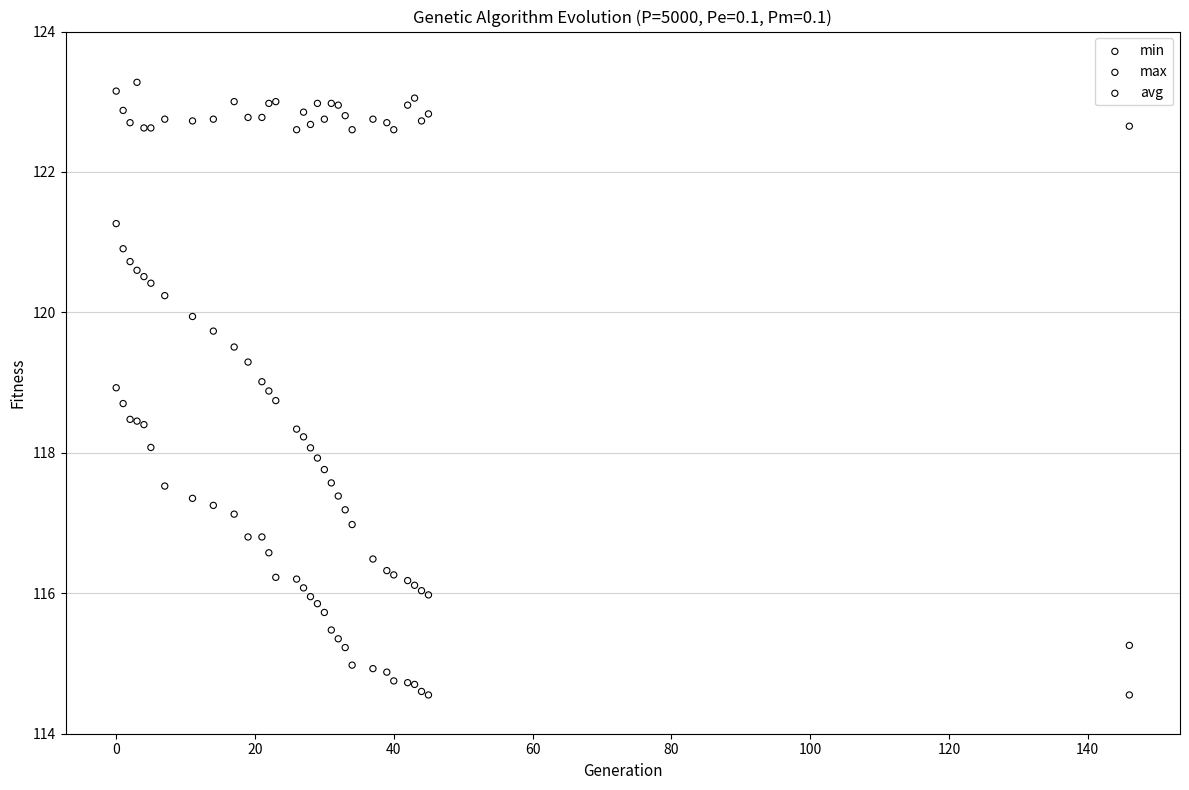

Which series reaches the minimum Y coordinate?

min